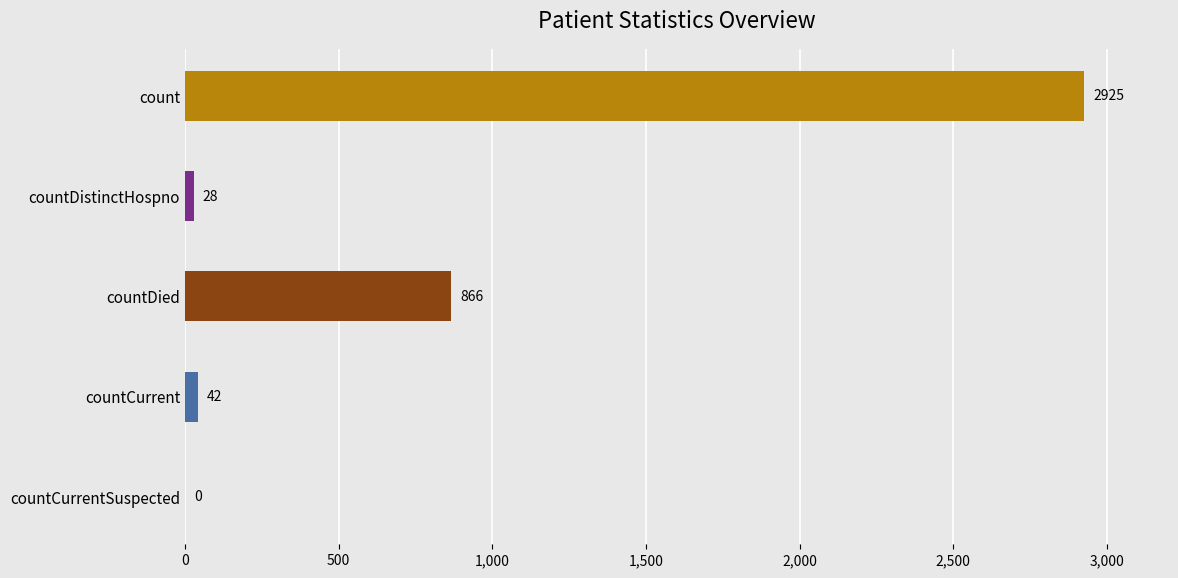

The value at countDistinctHospno is 18. True or false?

False